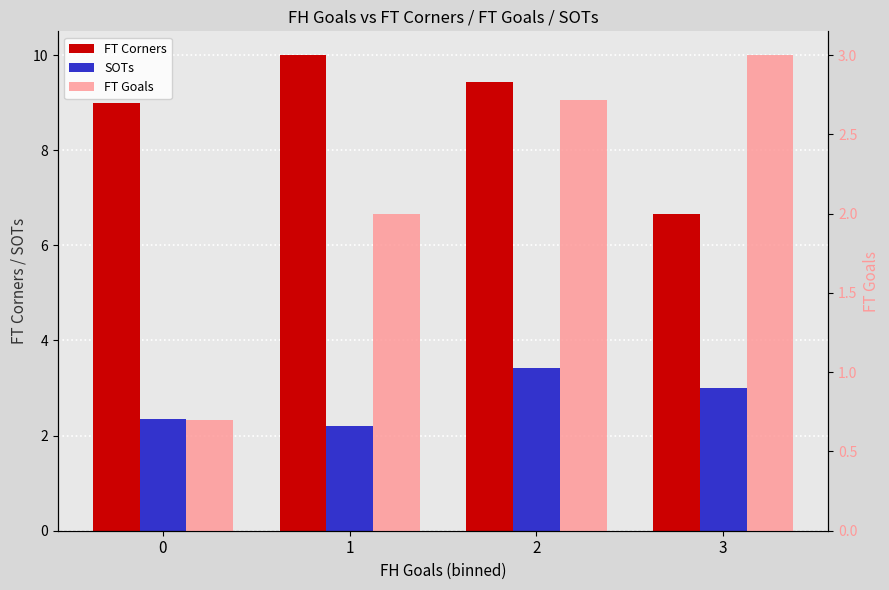

How many FT Goals values are between 2 and 3?

3